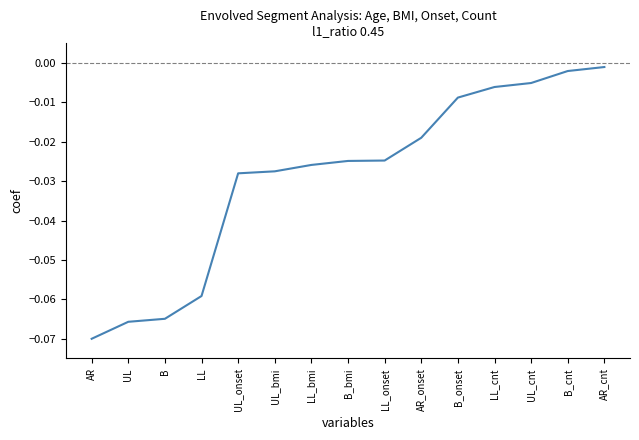

What position from the right is LL_cnt?

4